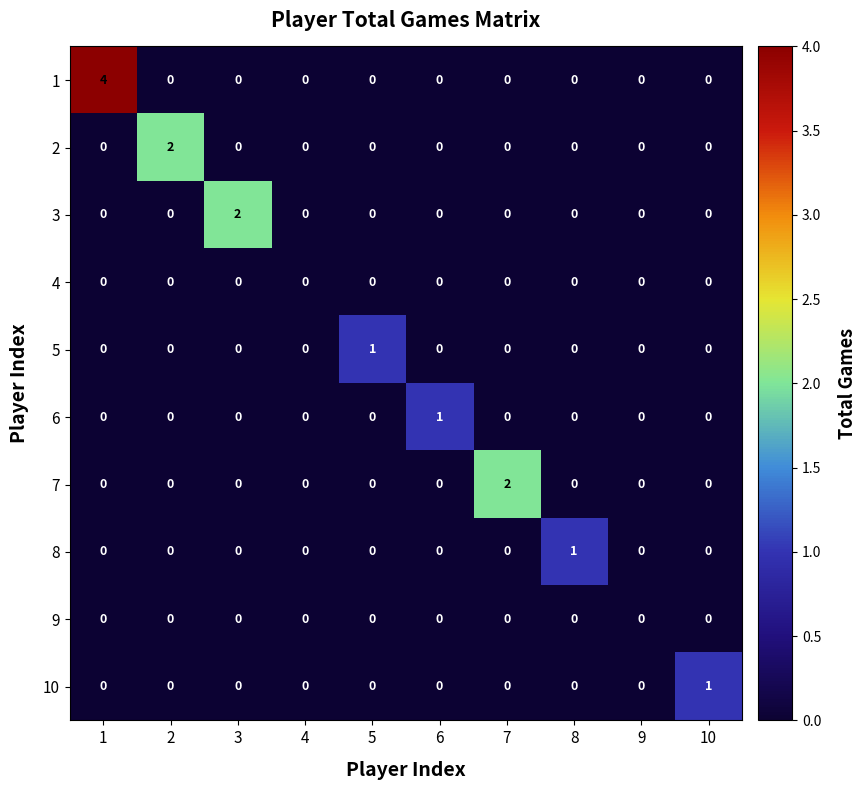

Is the value of 3 at 3 greater than the value of 1 at 2?

Yes